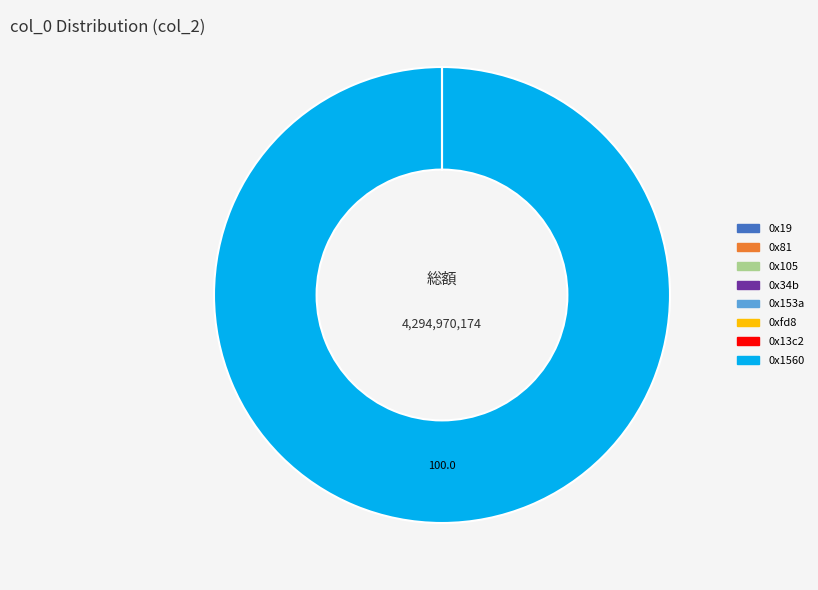

Is 0x1560 the majority of the pie?

Yes